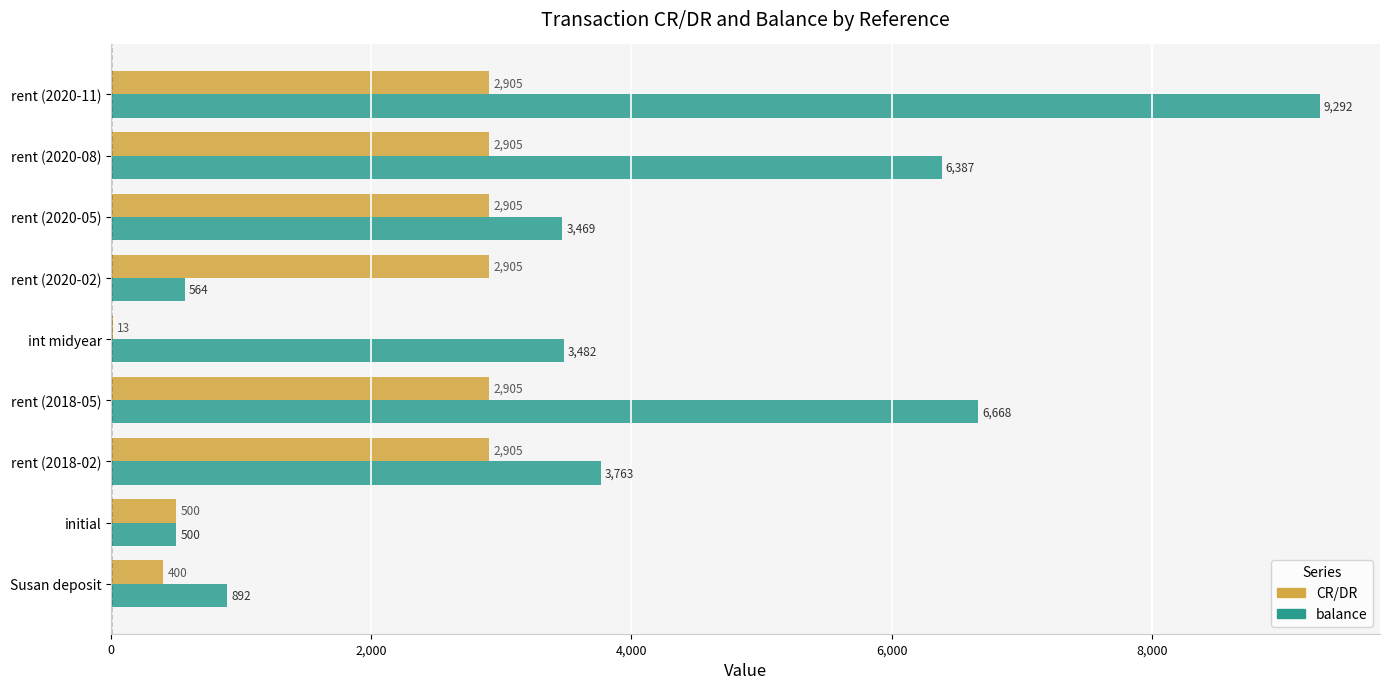

Which category has the highest value across all series?

rent (2020-11)